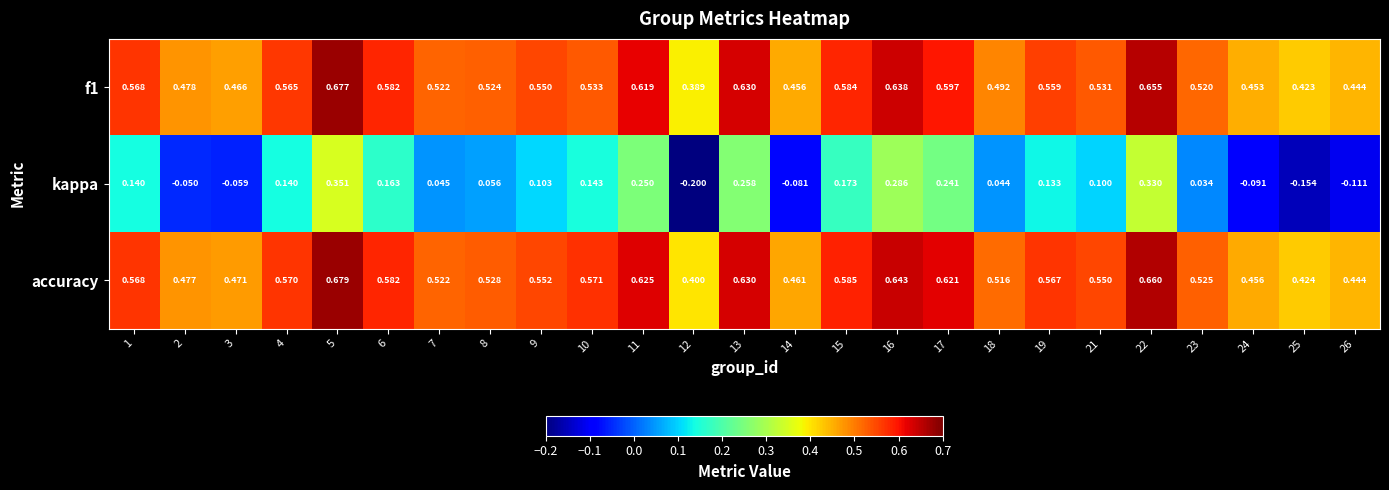

Between 8 and 21, which series saw the biggest shift?

kappa